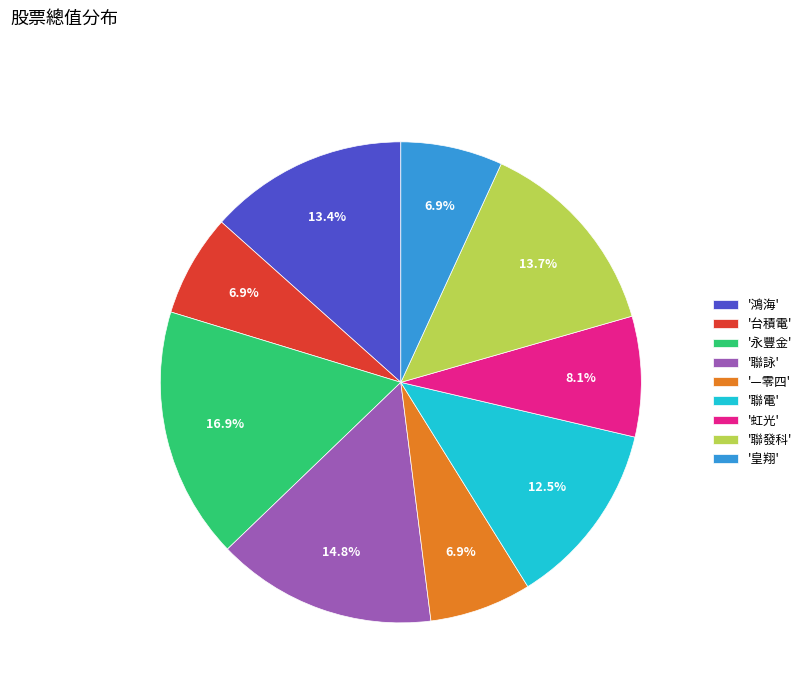

What portion of the pie excludes '台積電'?

93.1%